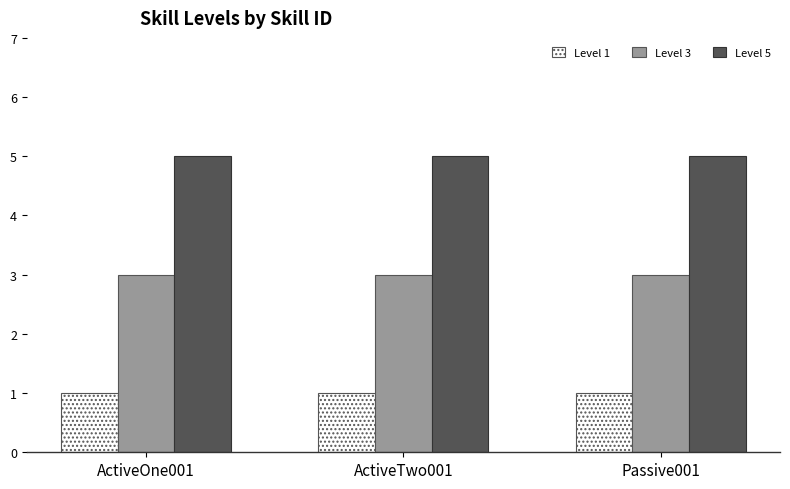

Is it true that Level 5 equals 1 at Passive001?

False